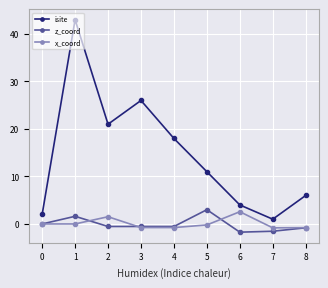

Which category has the highest value in the z_coord series?

5